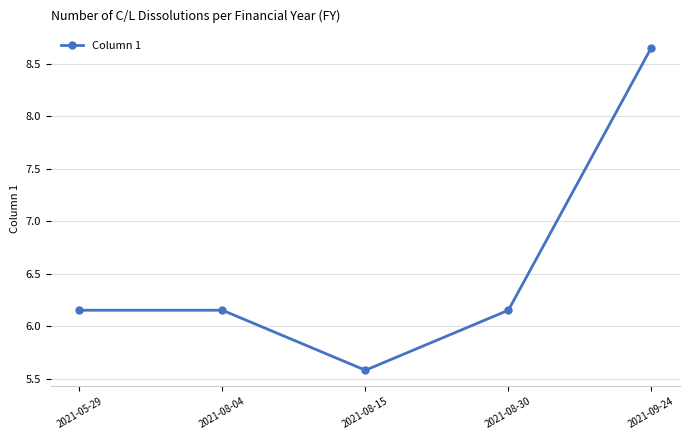

Is it true that the value at 2021-08-15 is 5.6?

True